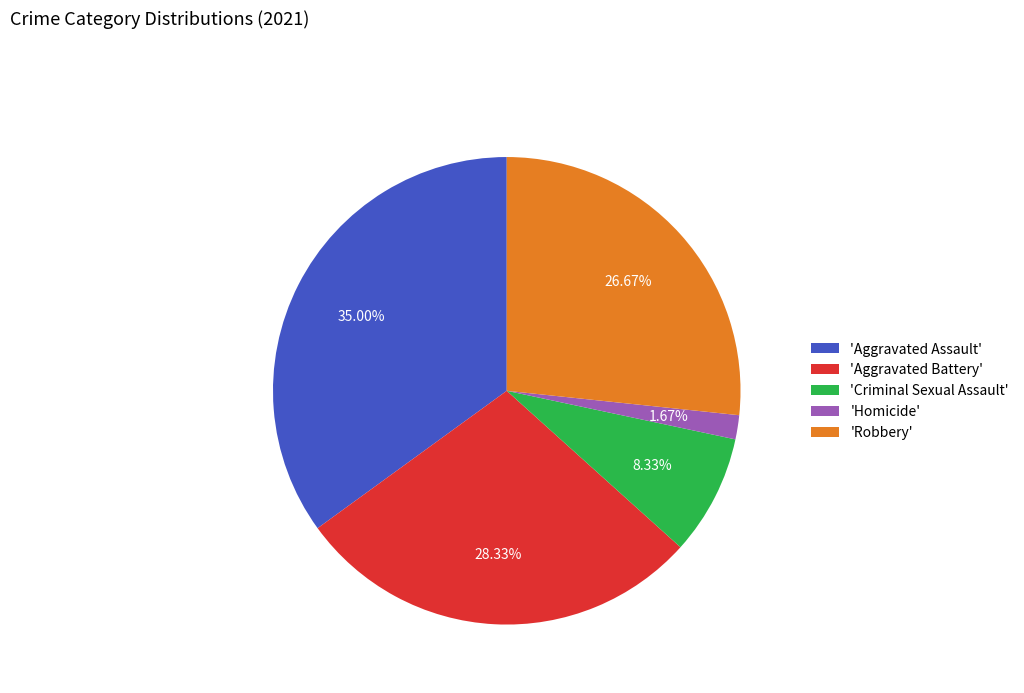

To the nearest percent, what is the average slice percentage?

20%